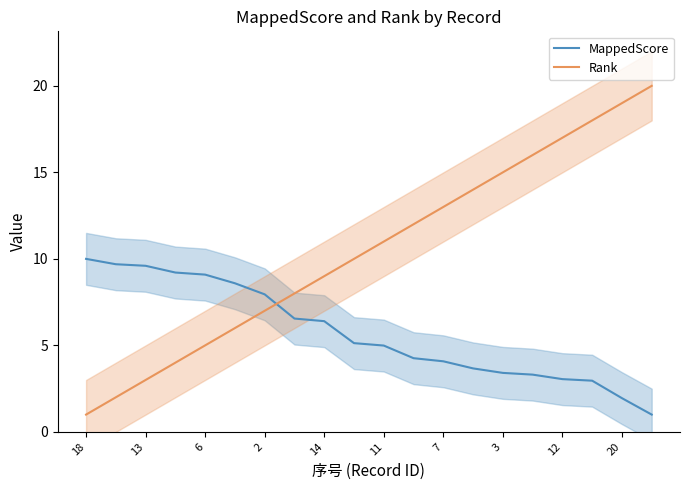

After their last crossing, which series has the higher values: MappedScore or Rank?

Rank